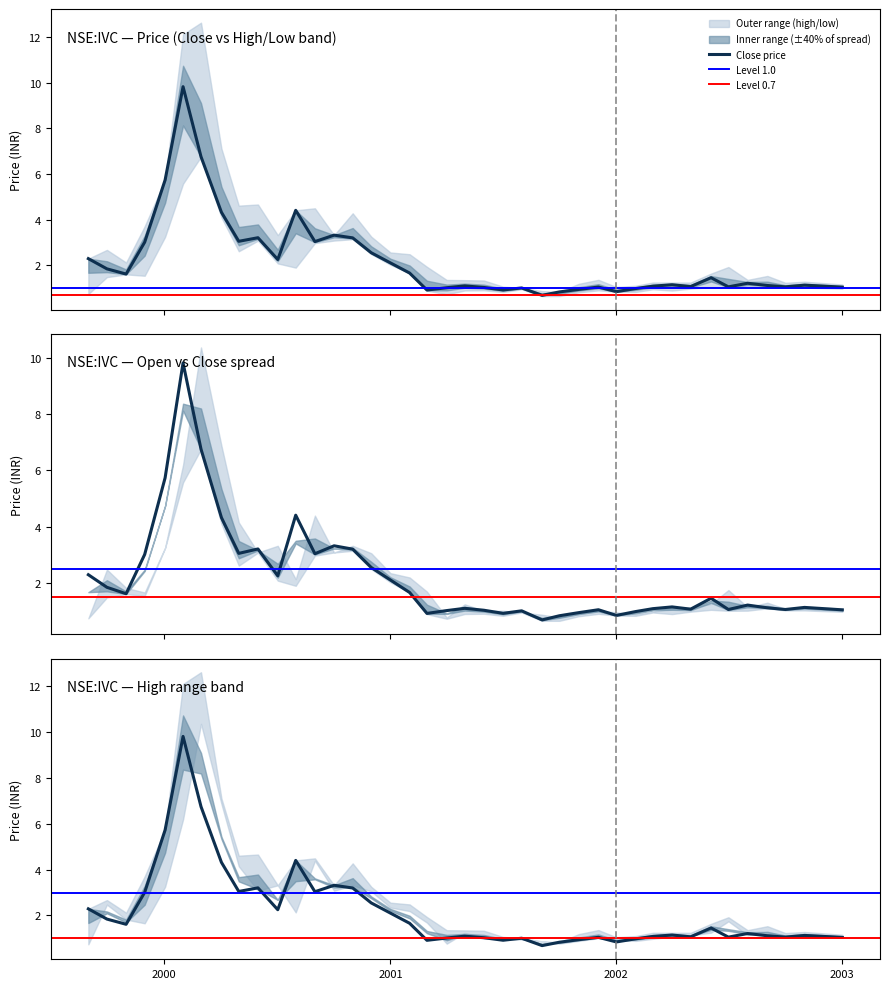

What is the average value of the open series?

2.2